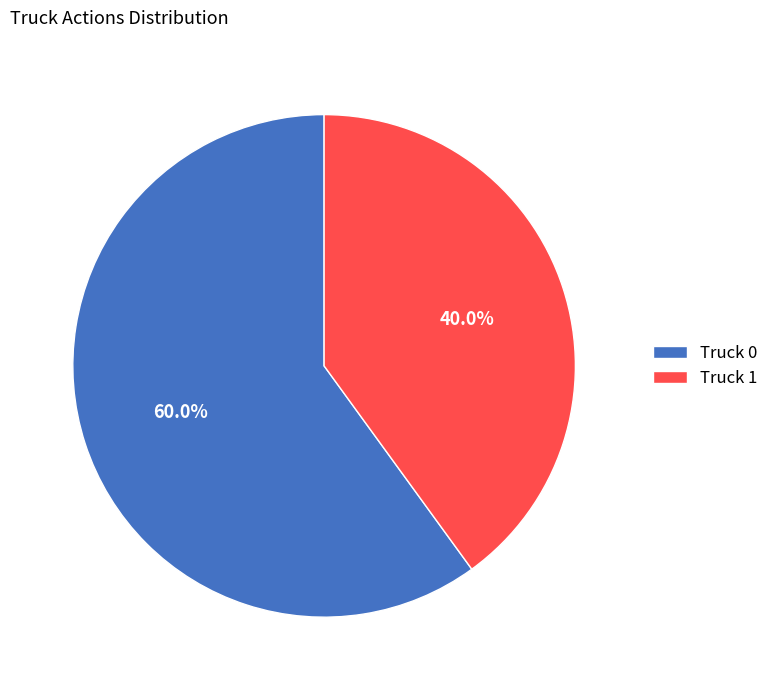

Which category has the smallest portion of the pie?

Truck 1